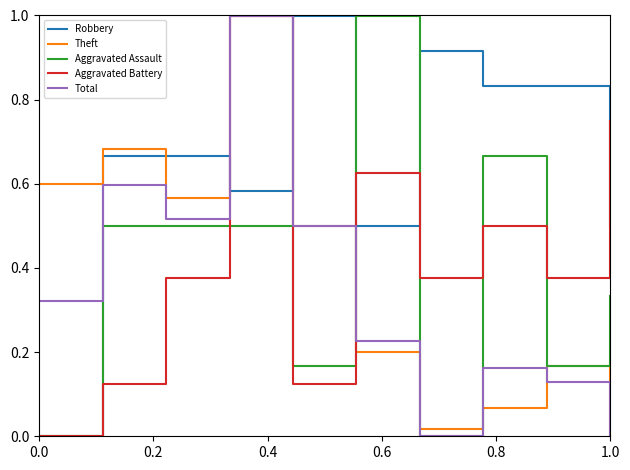

How many intersections are there between Theft and Robbery?

3